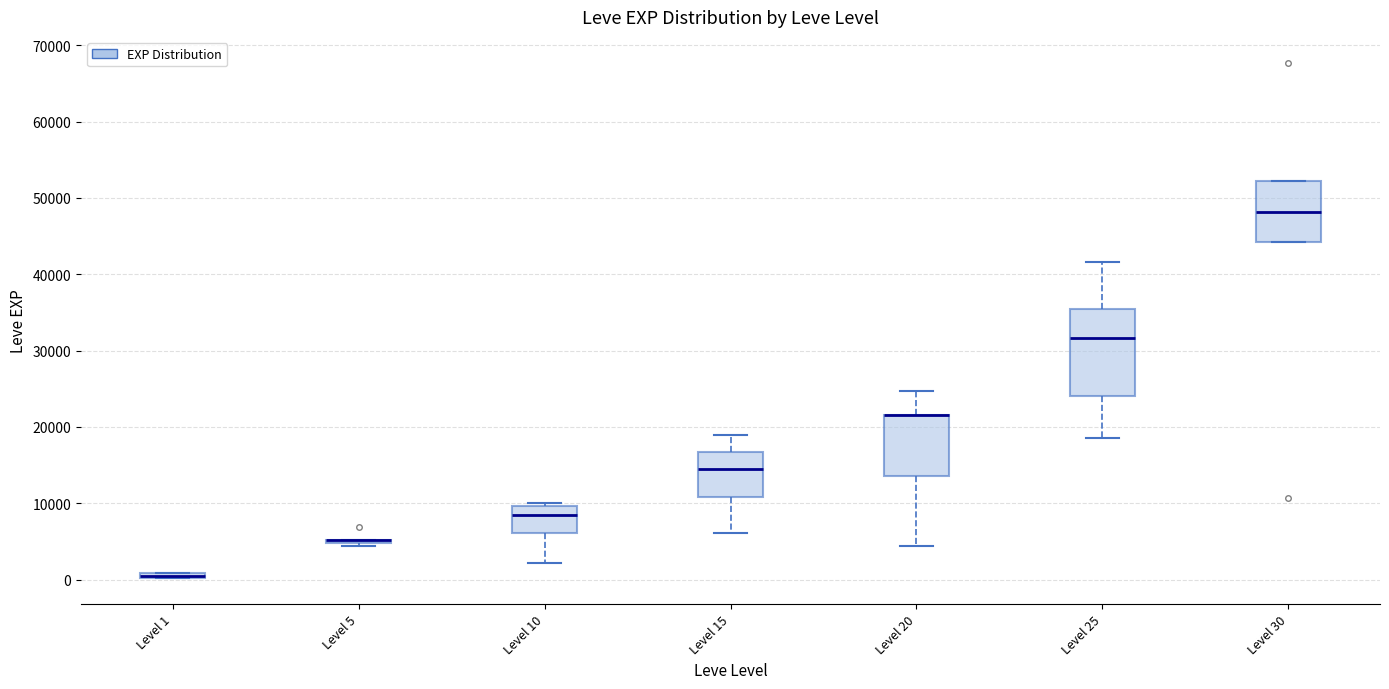

Which box is the tallest, from its lower edge to its upper edge?

Level 25